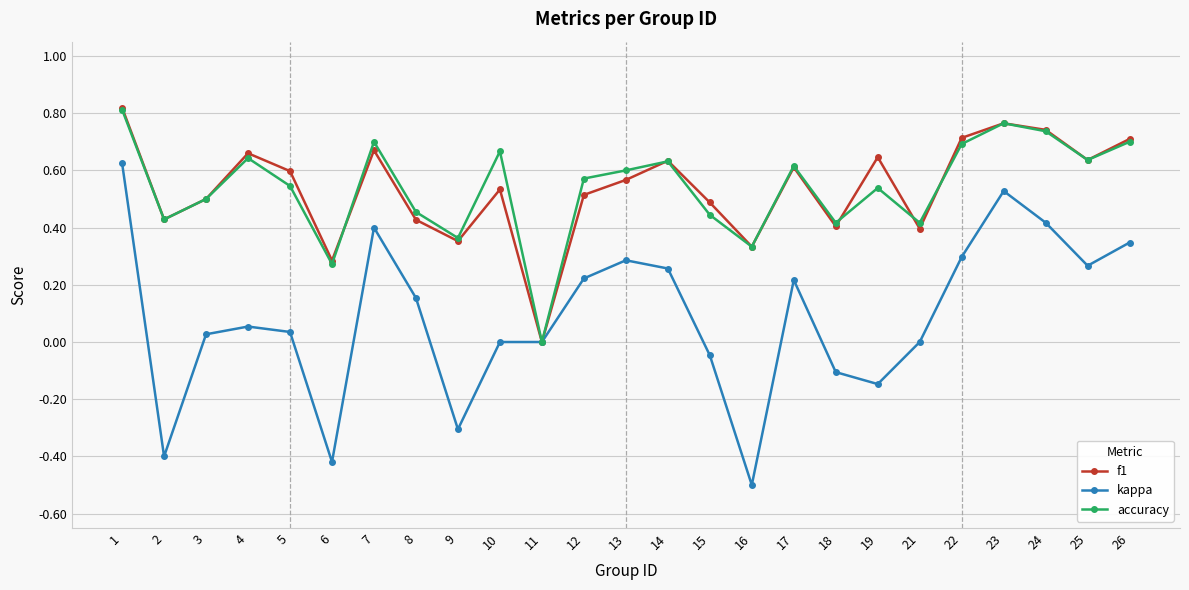

Between 14 and 15, which series saw the biggest shift?

kappa